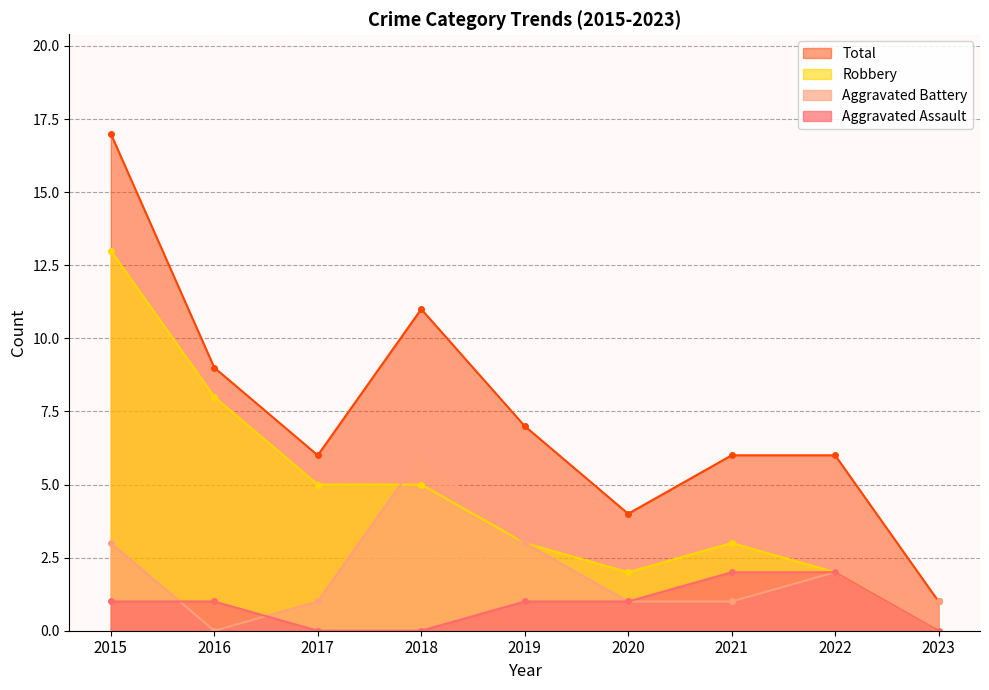

How many Aggravated Assault values are between 0 and 1?

7